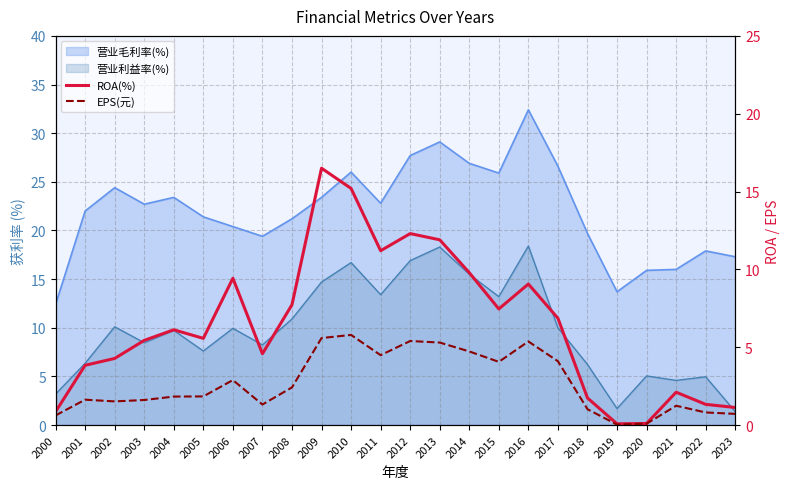

True or false: ROA(%) and EPS(元) cross at least once.

False